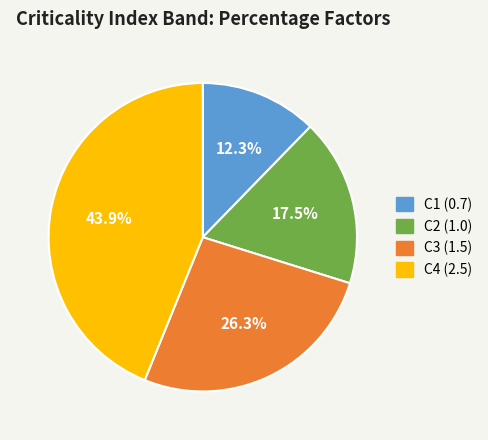

To the nearest percent, what is the difference between the largest and smallest slice percentages?

32%